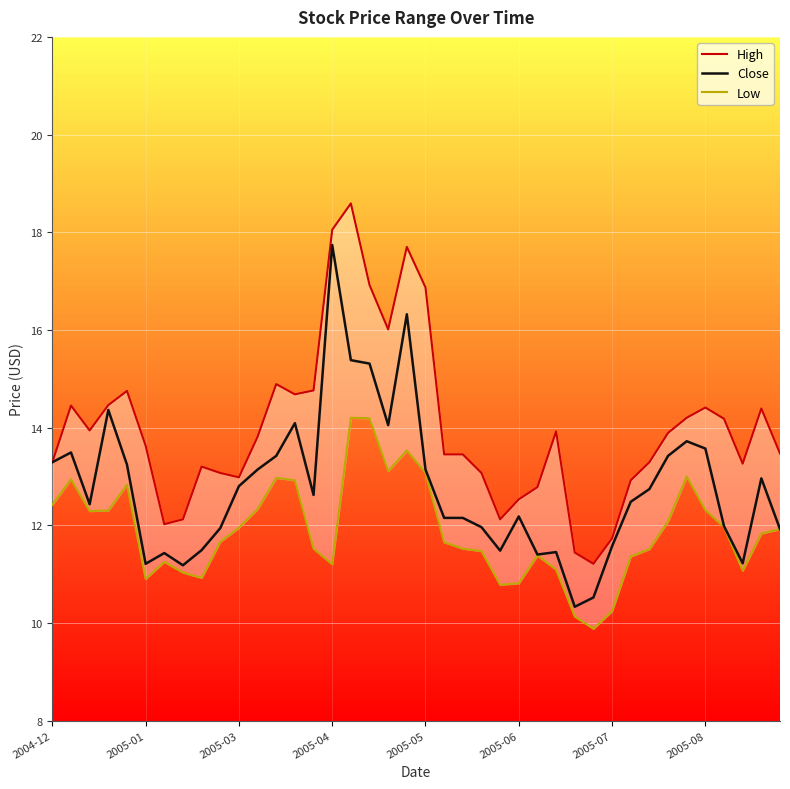

Which category has the highest value in the Close series?

2005-04